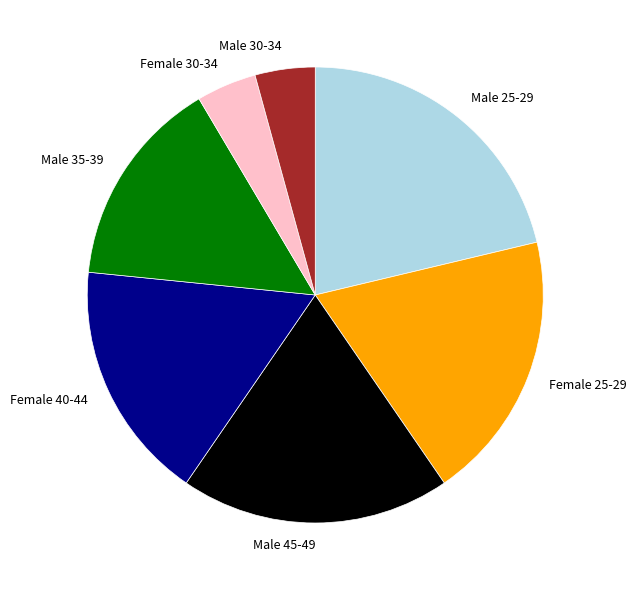

Is there any slice that represents more than half of the pie?

No